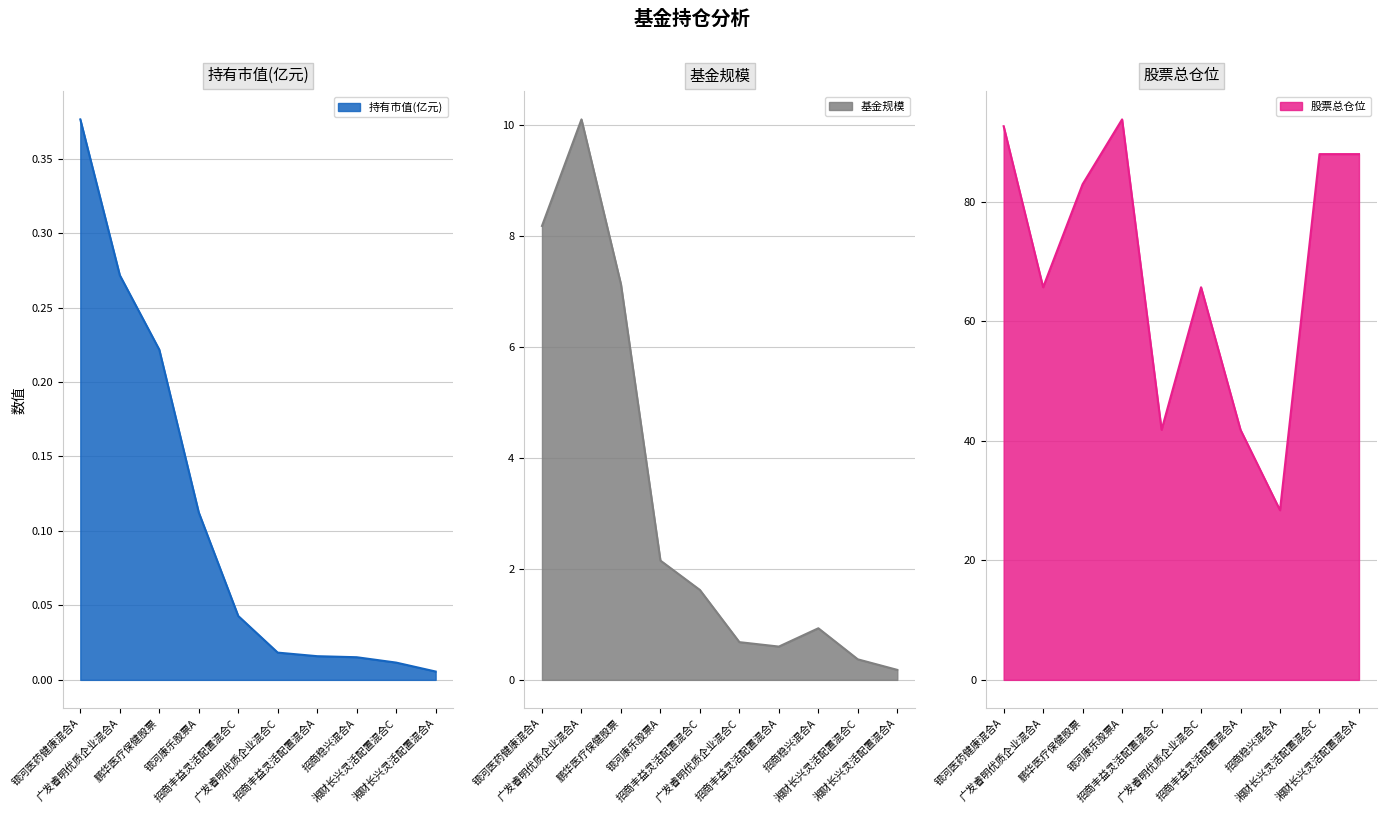

Rank the series by their maximum value, from highest to lowest.

股票总仓位, 基金规模, 持有市值(亿元)